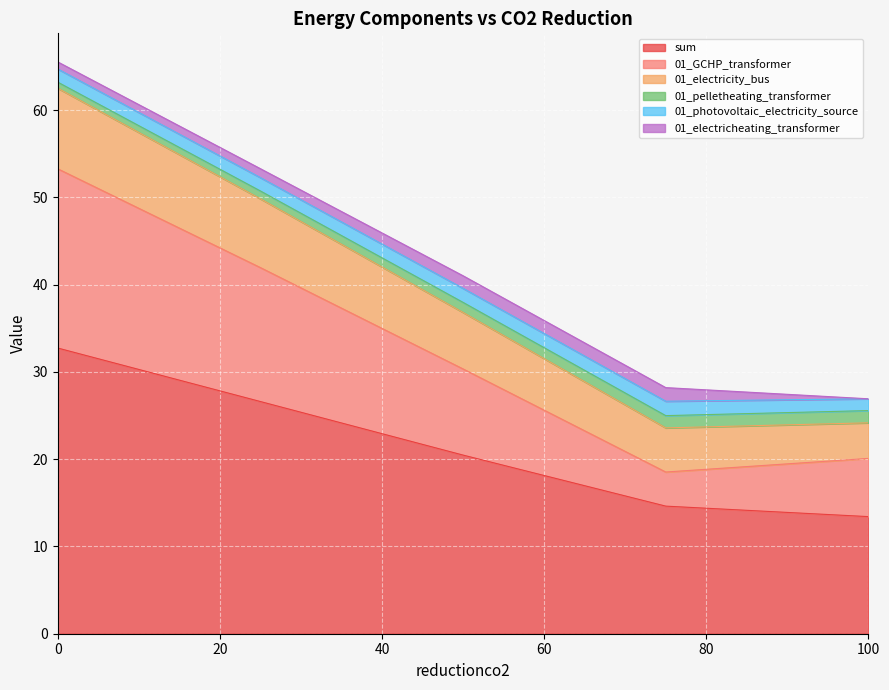

True or false: 01_pelletheating_transformer and sum intersect in this chart.

False